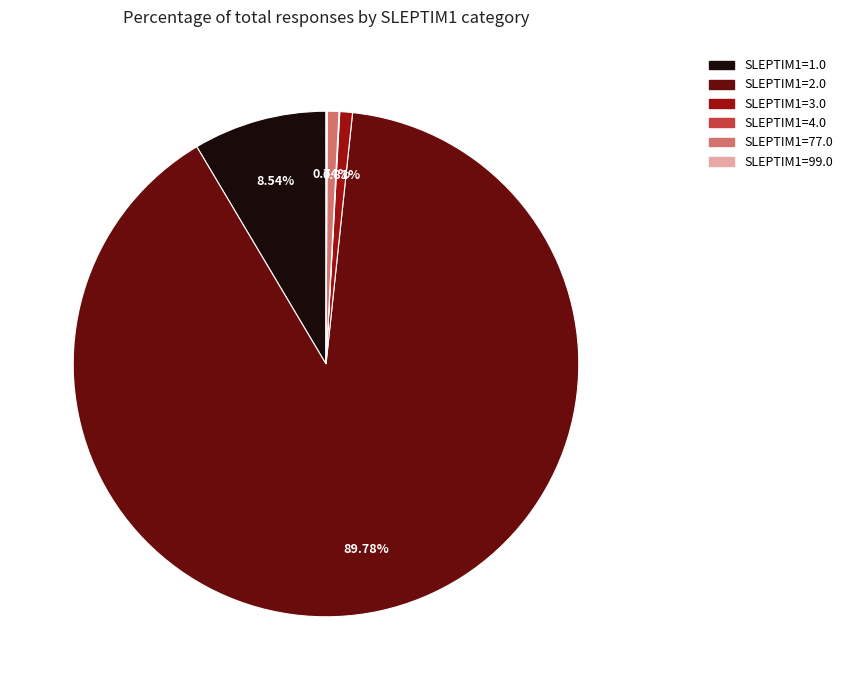

Between SLEPTIM1=1.0 and SLEPTIM1=2.0, which is larger?

SLEPTIM1=2.0